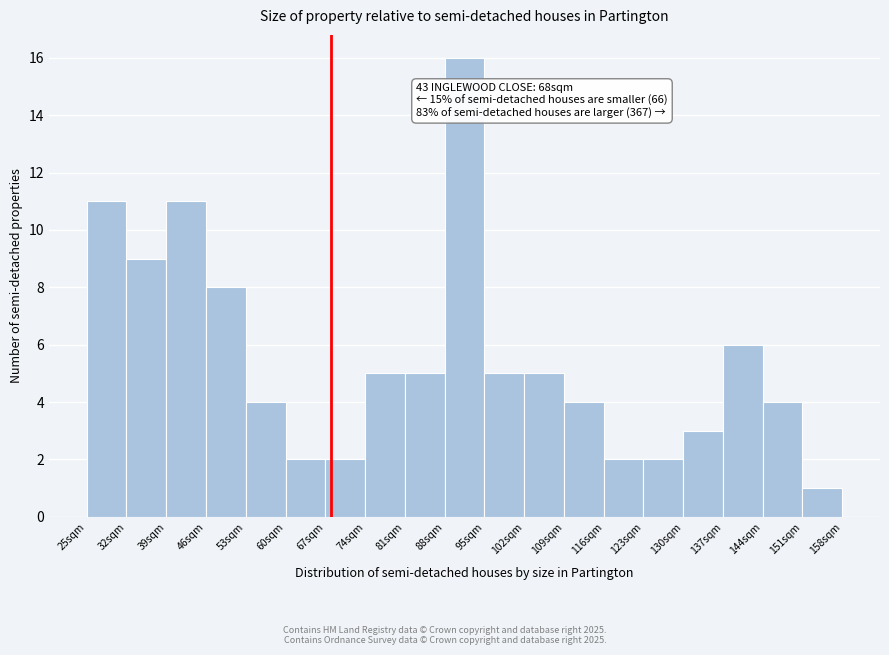

Over which range of the x-axis is the bar tallest?

88 to 95